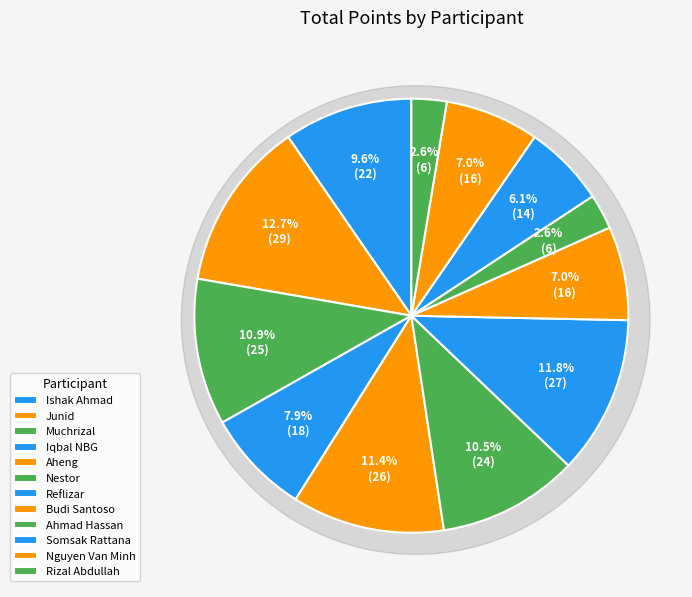

To the nearest percent, what is the difference between the Ahmad Hassan and Junid slice percentages?

10%